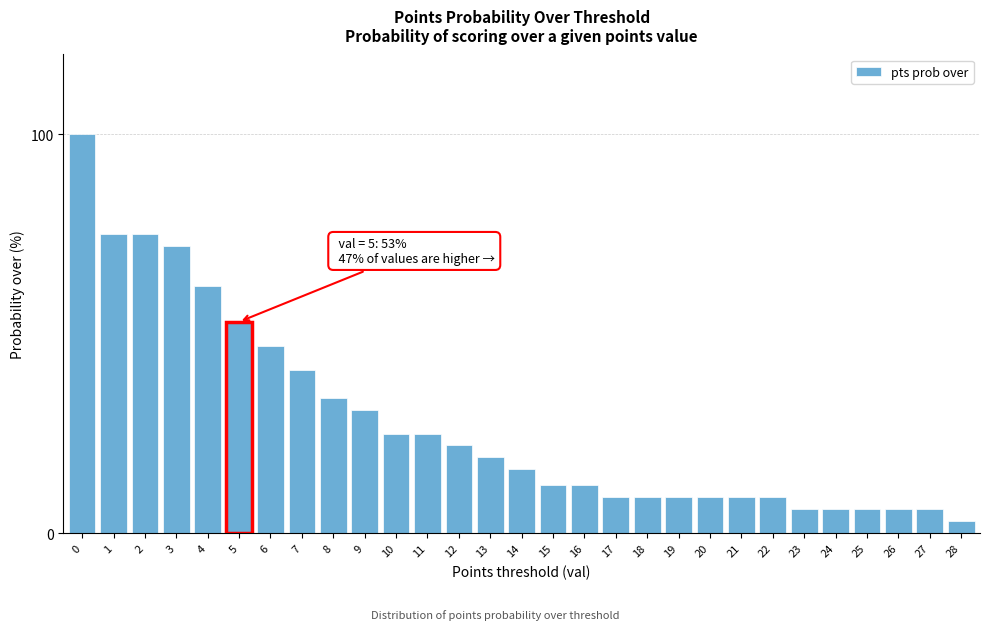

Reading left to right, what are all the values shown in this chart?

100	75	75	72	62	53	47	41	34	31	25	25	22	19	16	12	12	9	9	9	9	9	9	6	6	6	6	6	3